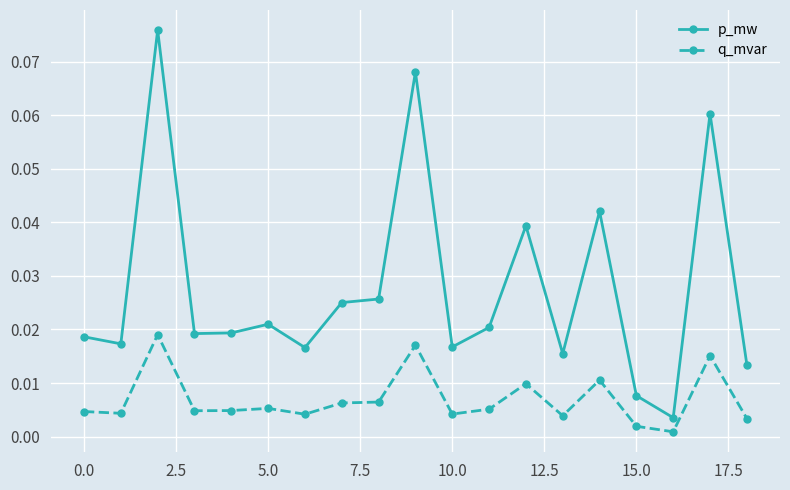

At how many categories does at least one series exceed 0?

19